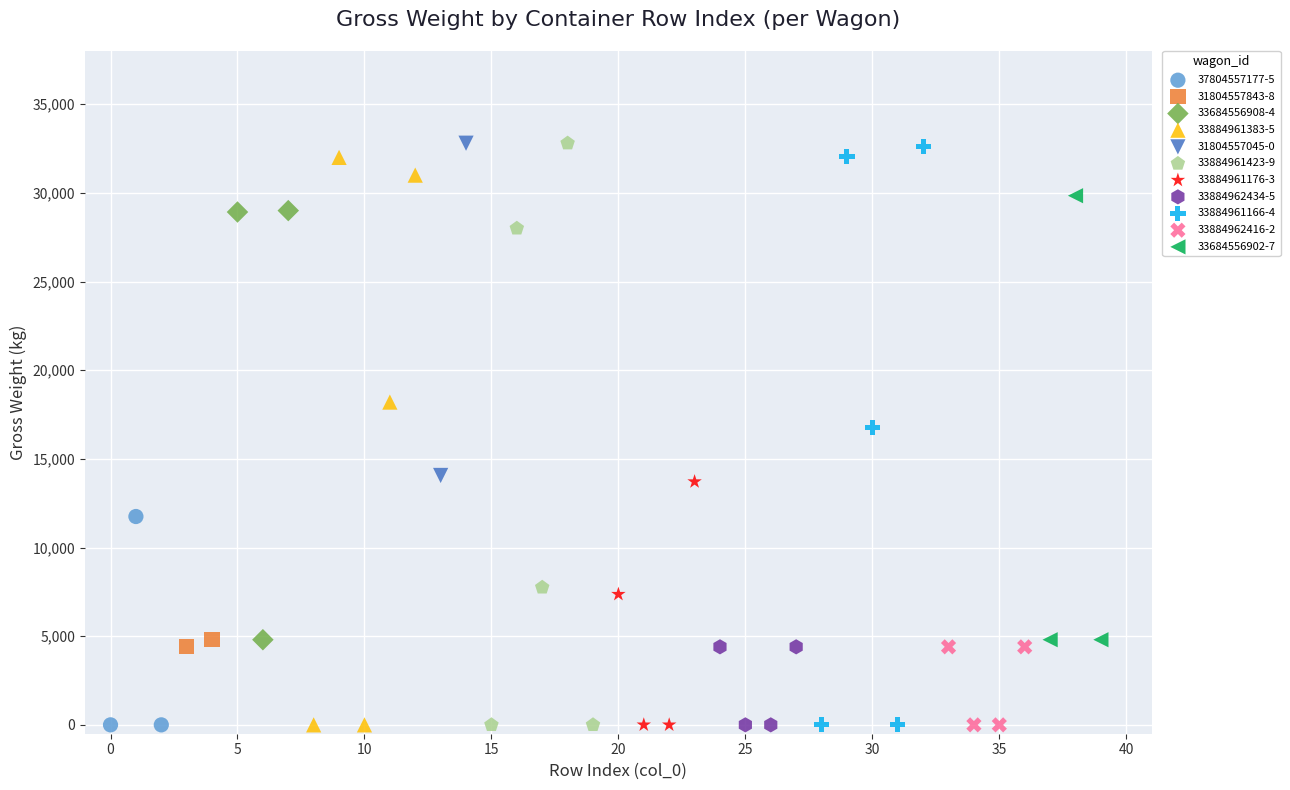

What are all the series names shown in the legend?

37804557177-5, 31804557843-8, 33684556908-4, 33884961383-5, 31804557045-0, 33884961423-9, 33884961176-3, 33884962434-5, 33884961166-4, 33884962416-2, 33684556902-7